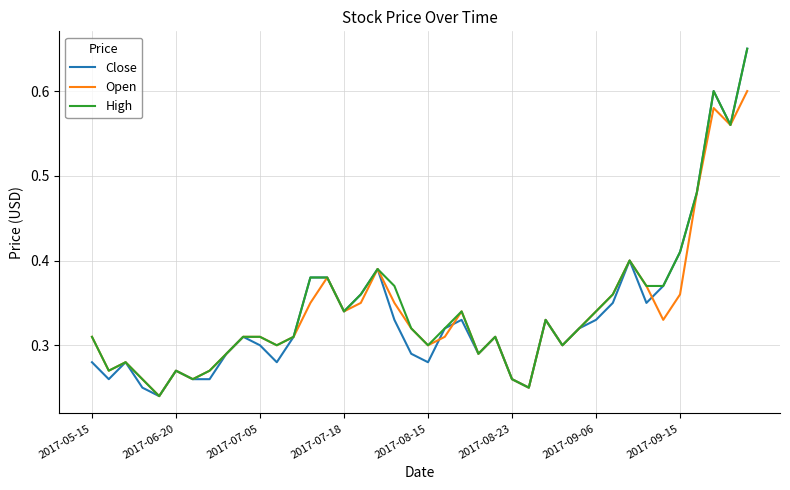

How many High values are between 0 and 1?

40